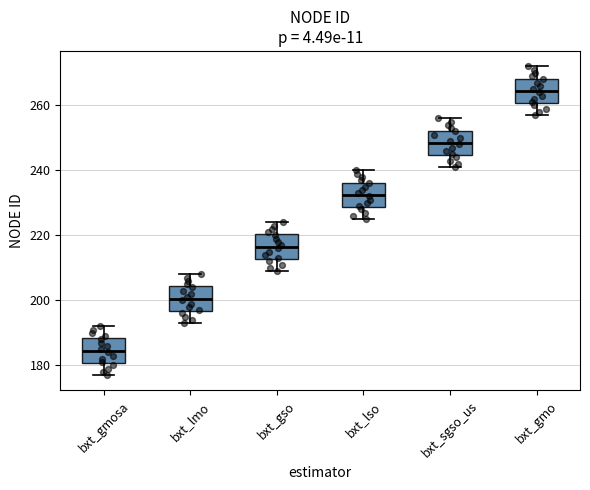

Reading left to right, transcribe this box plot: for each box, give where its median line is, the range the box spans, and where its two whiskers end, as read against the y-axis. The values are not printed on the chart, so give them approximately, as read against the axis.

bxt_gmosa: median 184, box 180 to 188, whiskers 178 to 192
bxt_lmo: median 200, box 196 to 204, whiskers 194 to 208
bxt_gso: median 216, box 212 to 220, whiskers 210 to 224
bxt_lso: median 232, box 228 to 236, whiskers 226 to 240
bxt_sgso_us: median 248, box 244 to 252, whiskers 242 to 256
bxt_gmo: median 264, box 260 to 268, whiskers 258 to 272